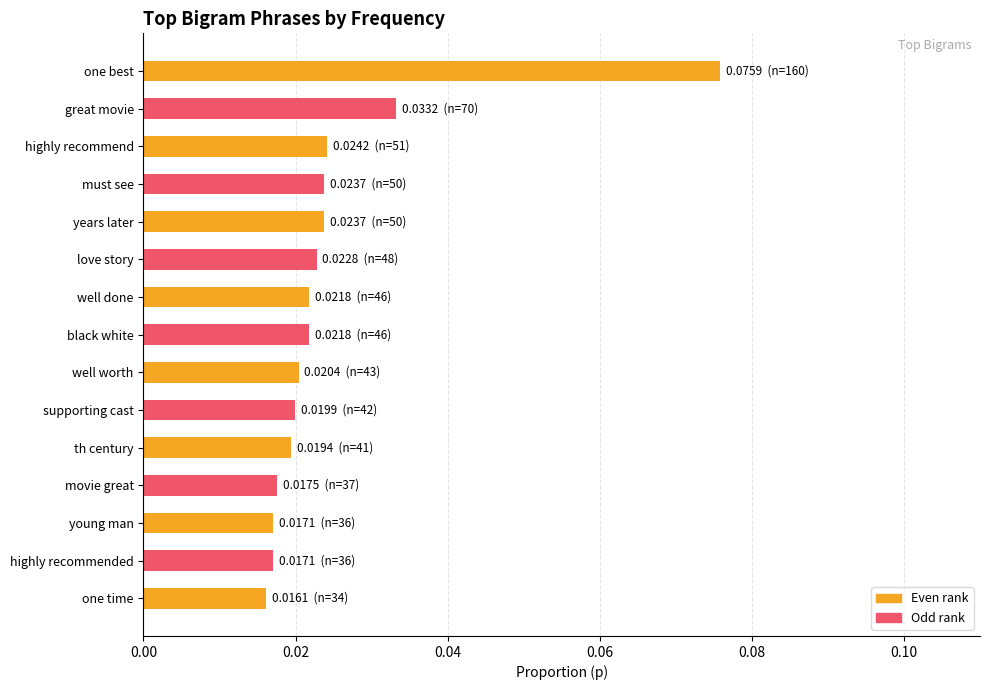

What is the sum of all values?

0.4